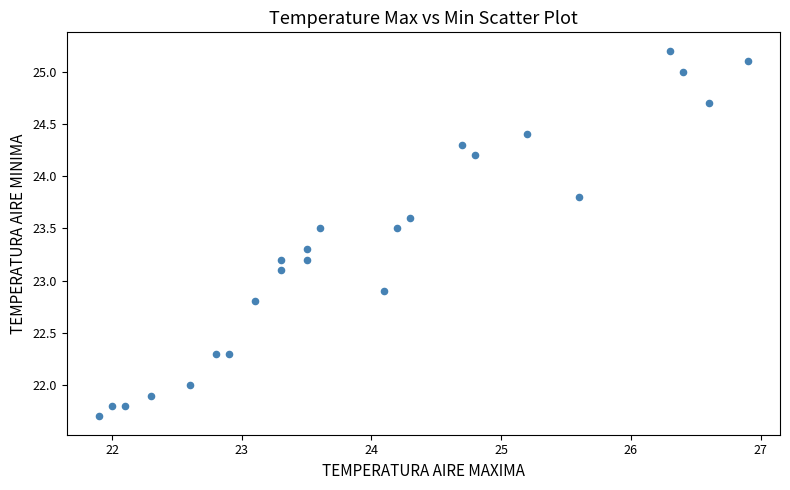

What is the range of X values (max minus min)?

5.0